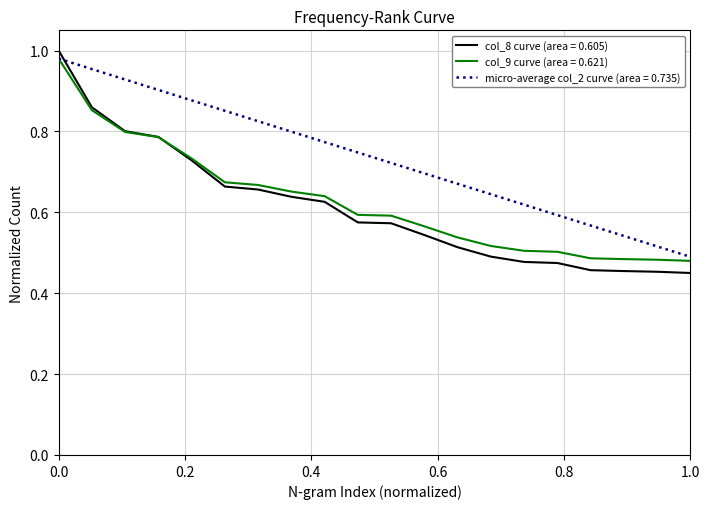

After their last crossing, which series has the higher values: micro-average col_2 curve (area = 0.735) or col_8 curve (area = 0.605)?

micro-average col_2 curve (area = 0.735)